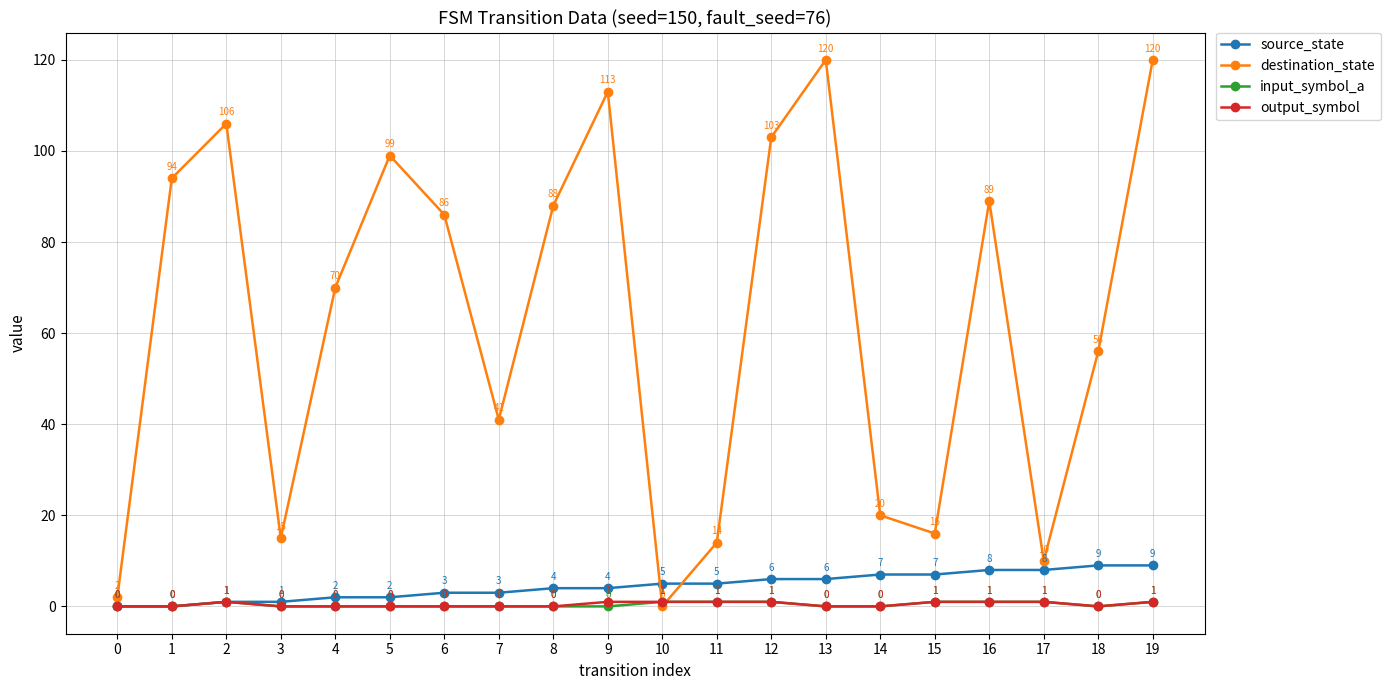

What is the spread (max minus min) of values at 14?

20